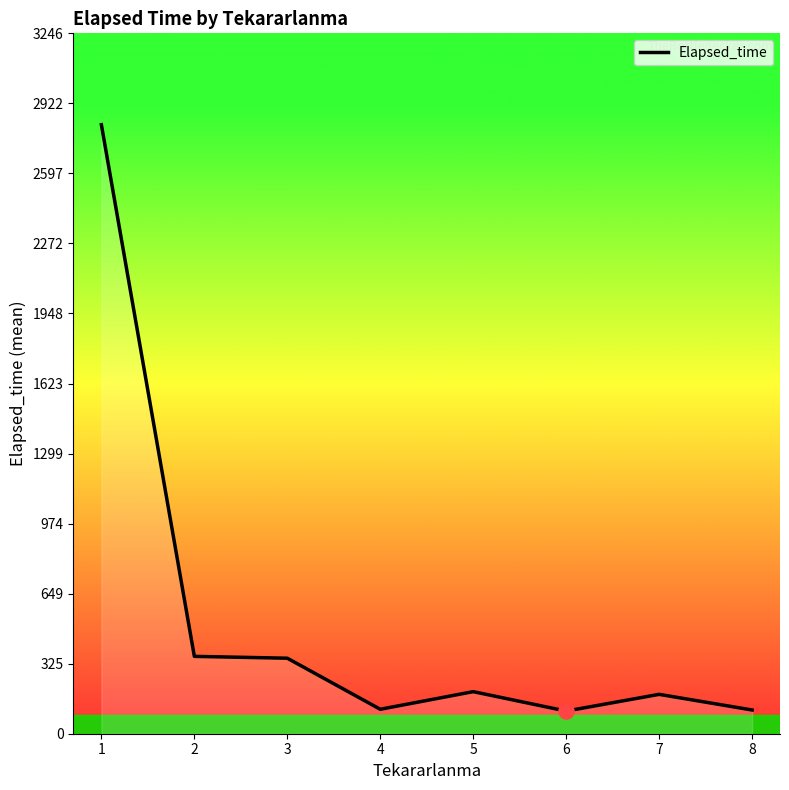

Which has a higher value, 1 or 8?

1